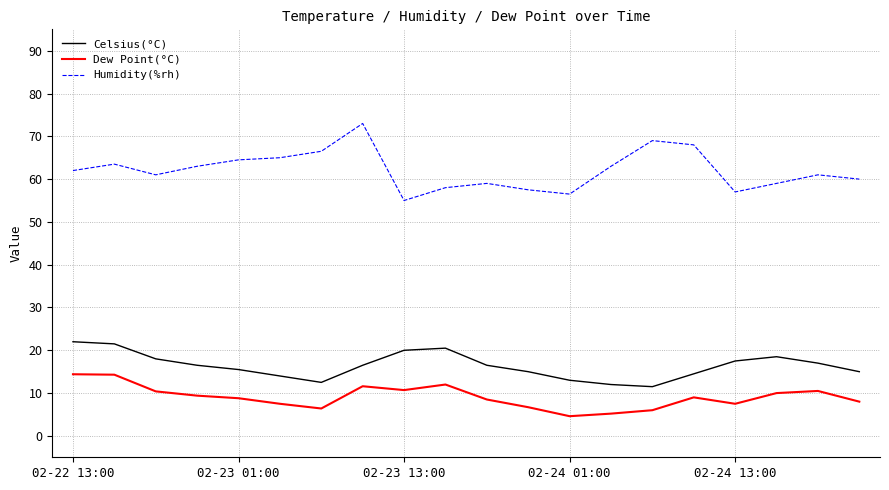

What is the lowest value of the Celsius(°C) series?

11.5